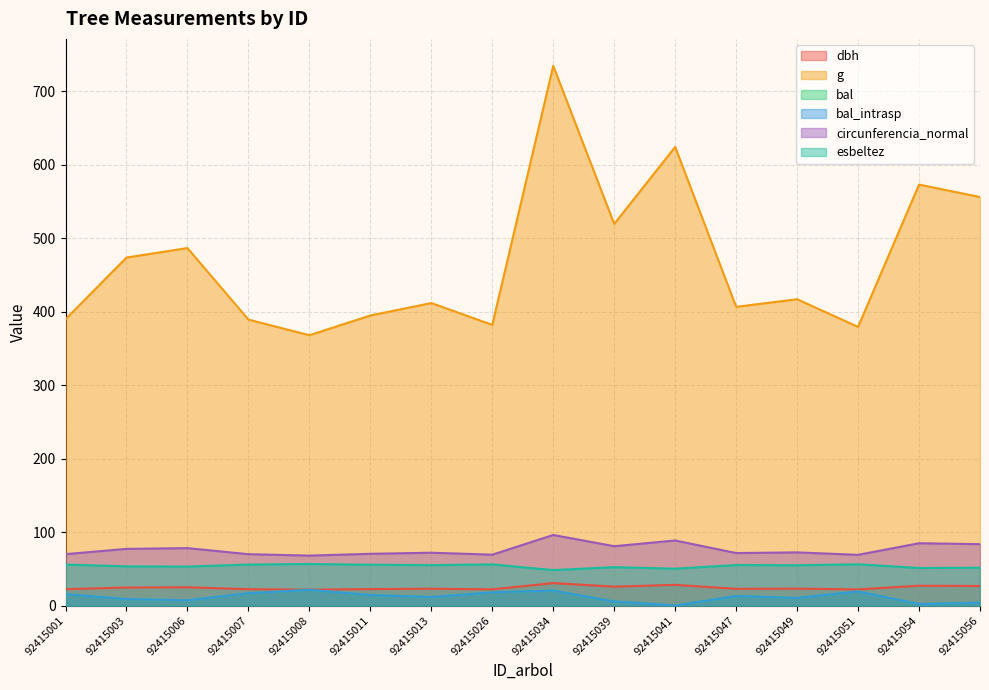

True or false: bal_intrasp has more than 0 points higher than both neighbors.

True